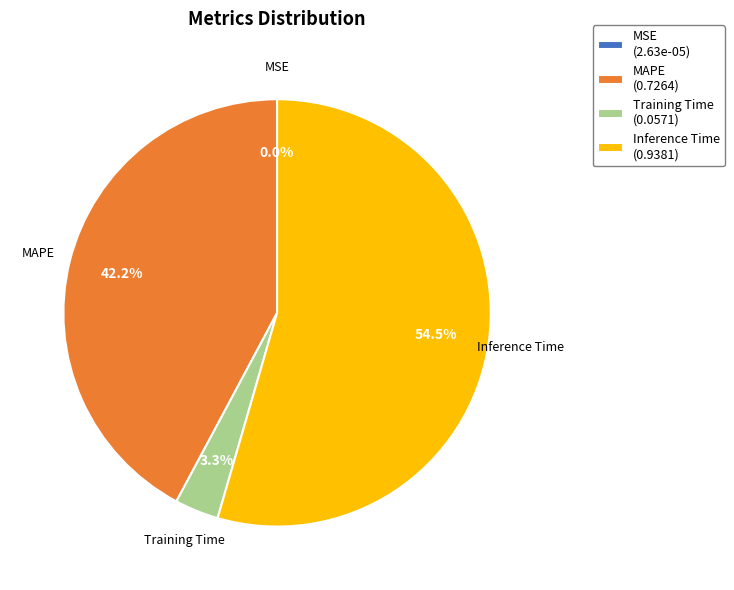

What is the majority slice?

Inference Time